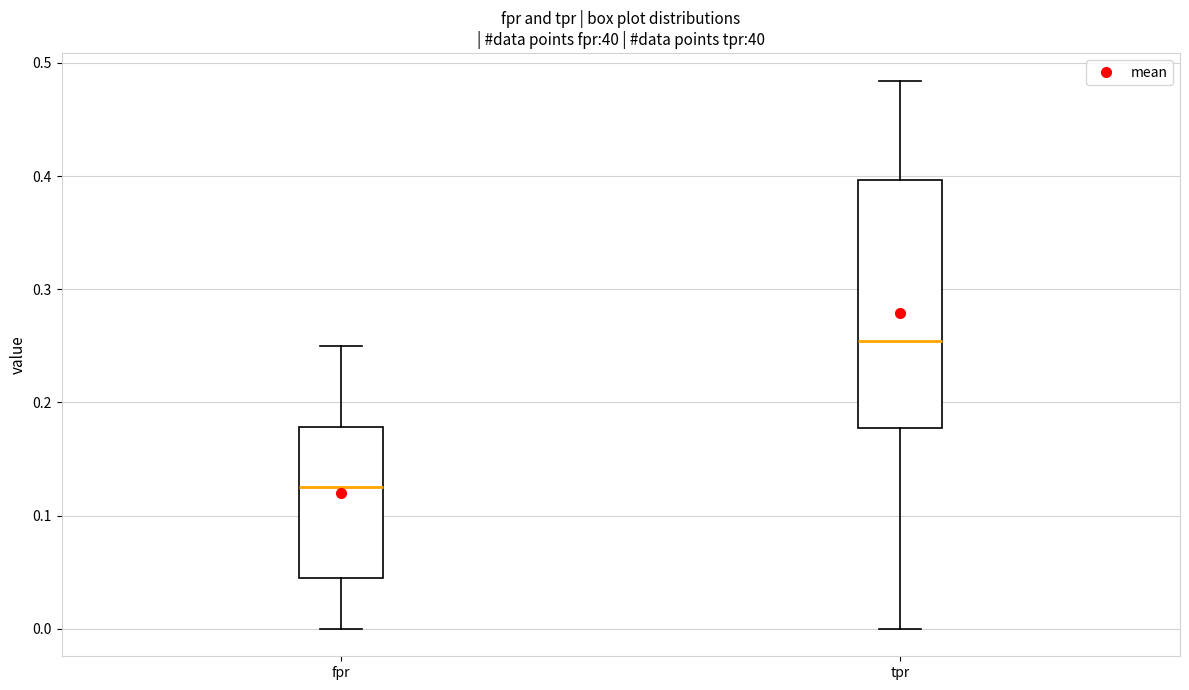

Reading left to right, transcribe this box plot: for each box, give where its median line is, the range the box spans, and where its two whiskers end, as read against the y-axis. The values are not printed on the chart, so give them approximately, as read against the axis.

fpr: median 0.13, box 0.04 to 0.18, whiskers 0.00 to 0.25
tpr: median 0.25, box 0.18 to 0.40, whiskers 0.00 to 0.48